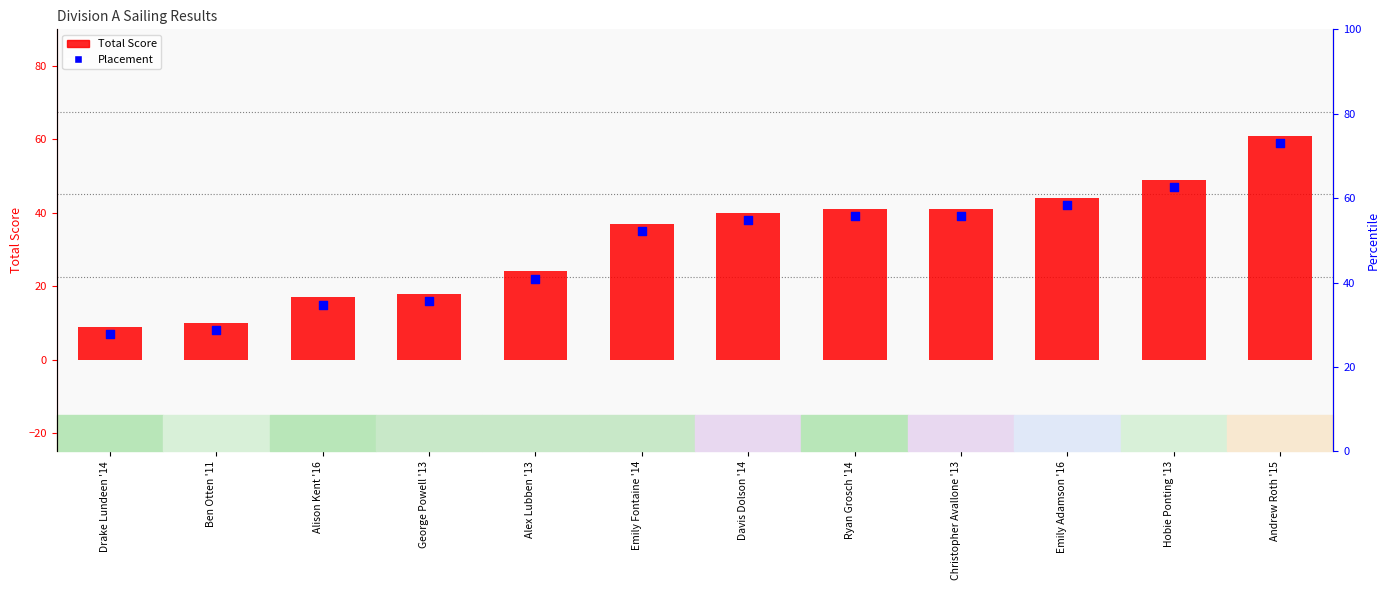

At which category is the sum across all series the highest?

Andrew Roth '15